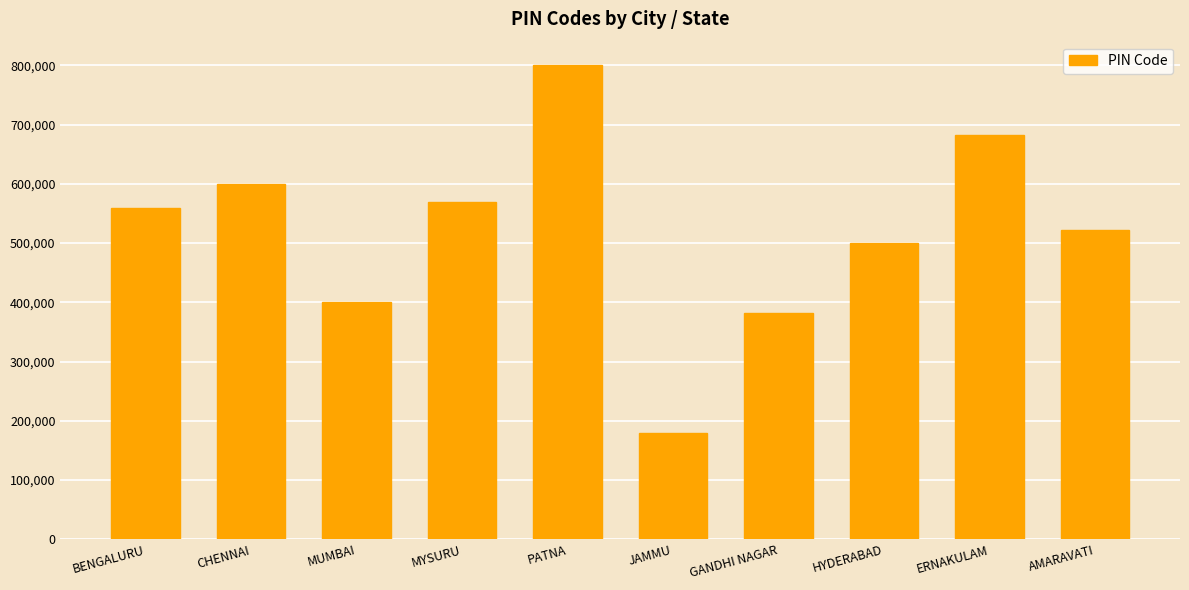

Reading right to left, extract all data points from this chart.

522001	682001	500001	382001	180001	800001	570001	400001	600001	560001